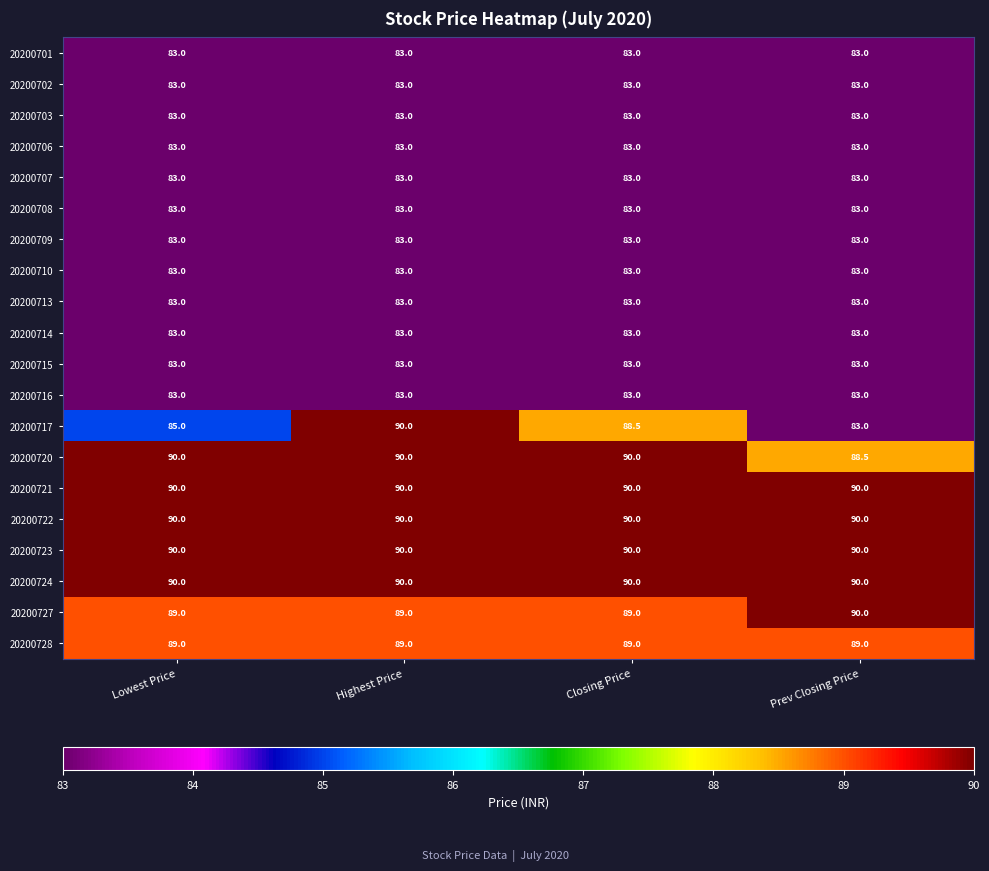

Read the 20200701 value at Lowest Price.

83.0